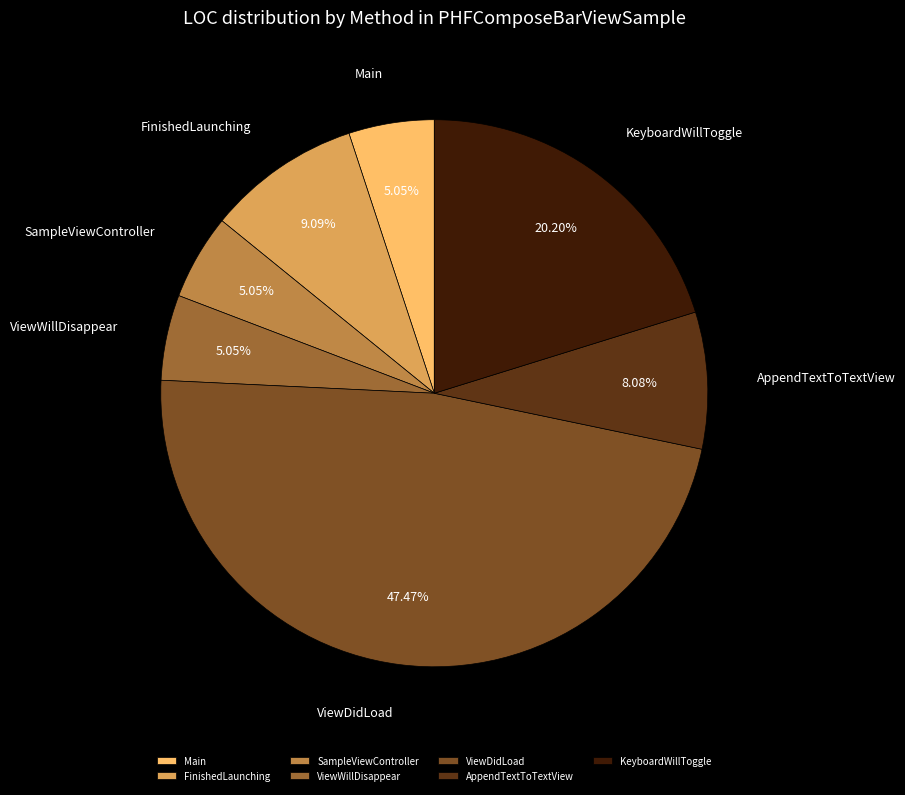

What percentage is NOT represented by SampleViewController?

94.9%